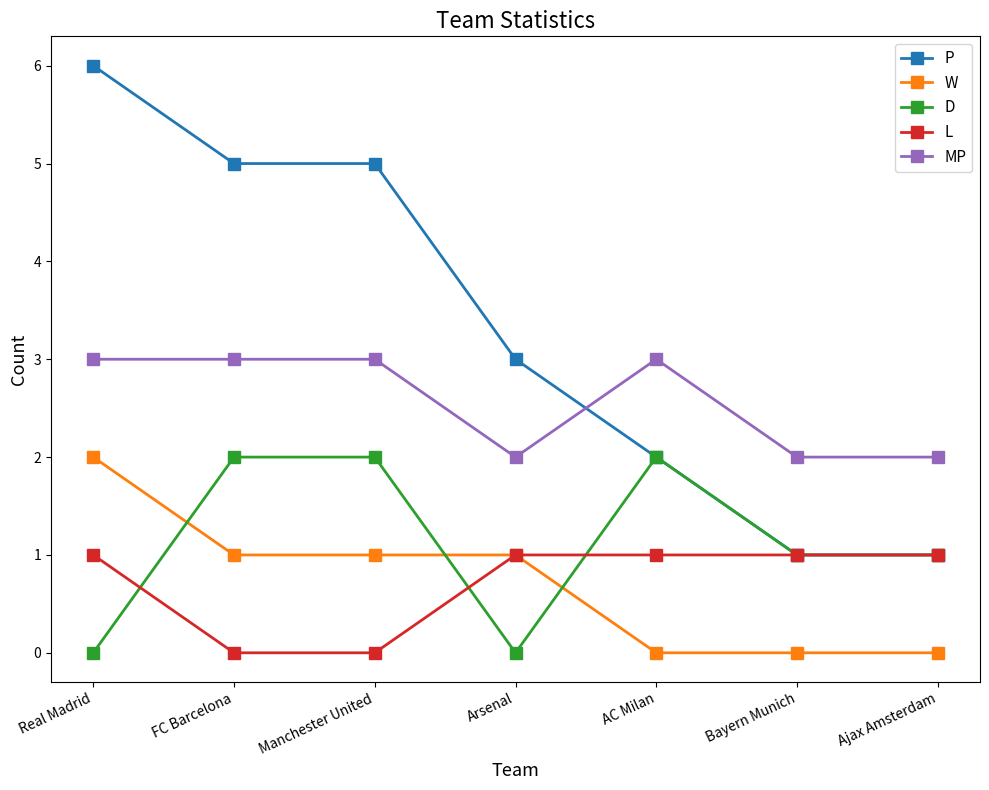

Between Real Madrid and Ajax Amsterdam, which series saw the biggest shift?

P